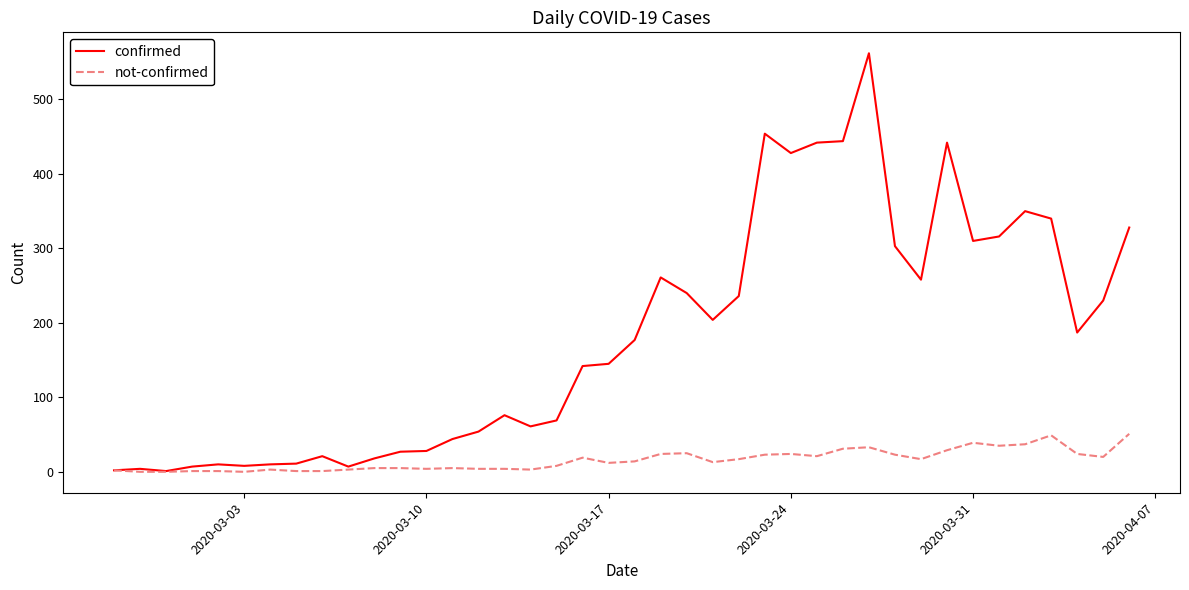

Which series has the largest total across all categories?

confirmed